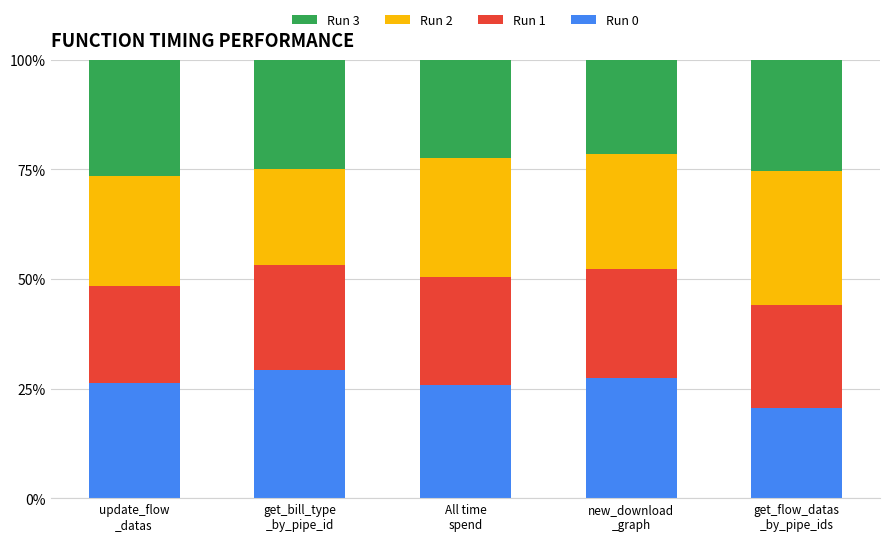

Reading left to right, transcribe the values for Run 0.

26.3	29.3	25.8	27.3	20.5